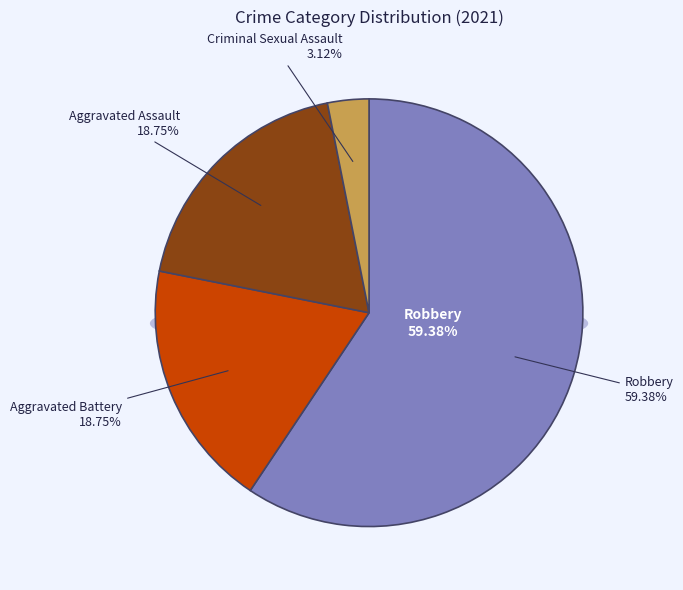

To the nearest percent, what is the combined percentage of Aggravated Assault and Criminal Sexual Assault?

22%